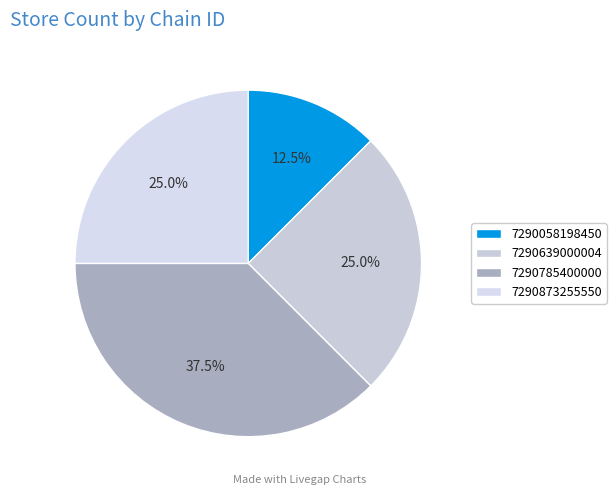

Combined, do 7290058198450 and 7290639000004 account for over 50%?

No